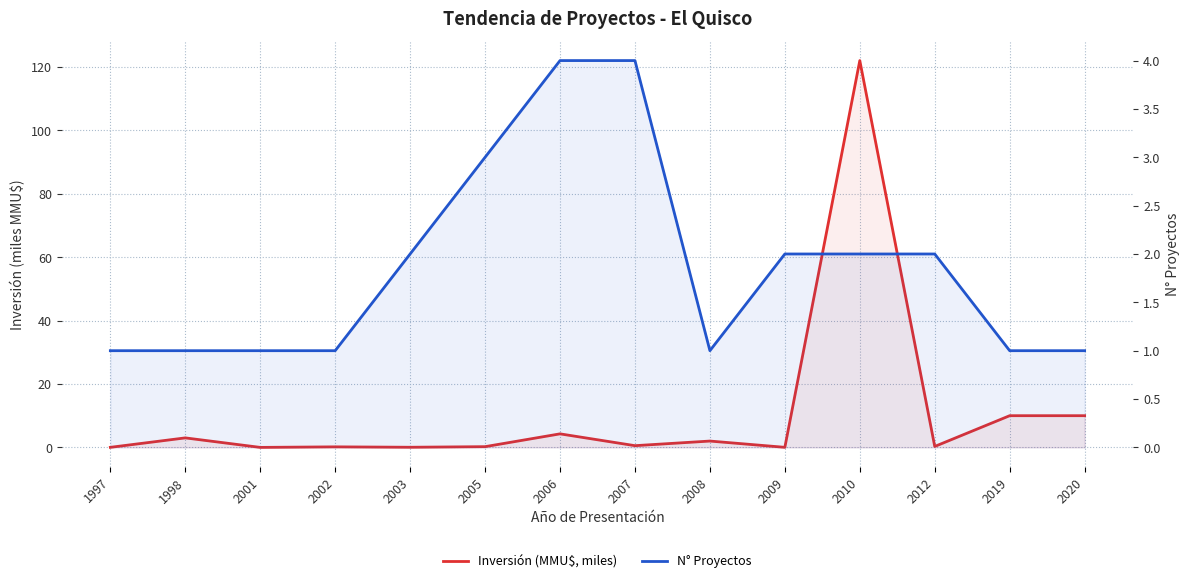

What is the difference between the second highest and second lowest values in the N° Proyectos series?

3.0